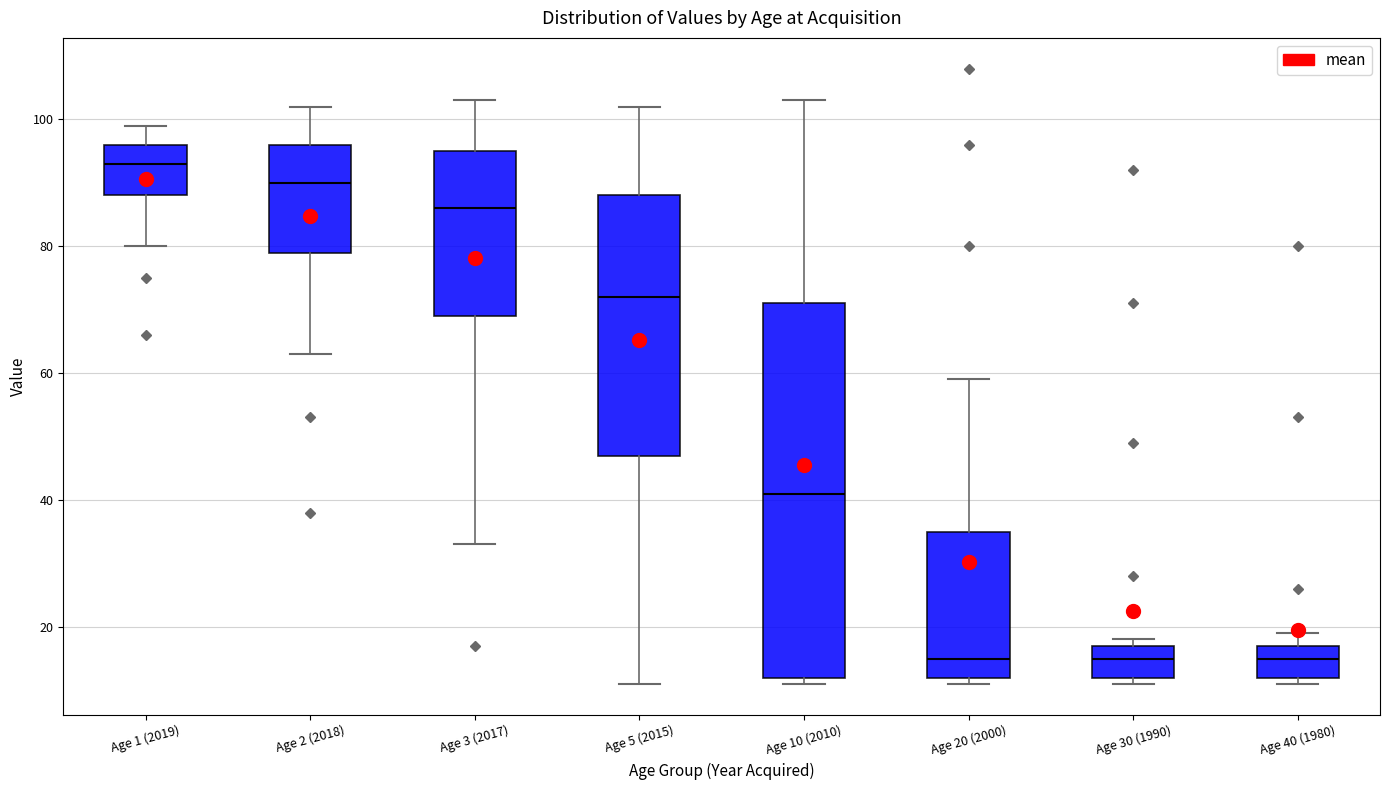

Reading left to right, read every box against the y-axis: the position of its median line, the range the box covers, and the ends of its whiskers. The values are not printed on the chart, so give them approximately, as read against the axis.

Age 1 (2019): median 94, box 88 to 96, whiskers 80 to 100
Age 2 (2018): median 90, box 80 to 96, whiskers 64 to 102
Age 3 (2017): median 86, box 70 to 96, whiskers 34 to 104
Age 5 (2015): median 72, box 48 to 88, whiskers 12 to 102
Age 10 (2010): median 42, box 12 to 72, whiskers 12 (just below the box's lower edge) to 104
Age 20 (2000): median 16, box 12 to 36, whiskers 12 (just below the box's lower edge) to 60
Age 30 (1990): median 16, box 12 to 18, whiskers 12 (just below the box's lower edge) to 18 (just above the box's upper edge)
Age 40 (1980): median 16, box 12 to 18, whiskers 12 (just below the box's lower edge) to 20